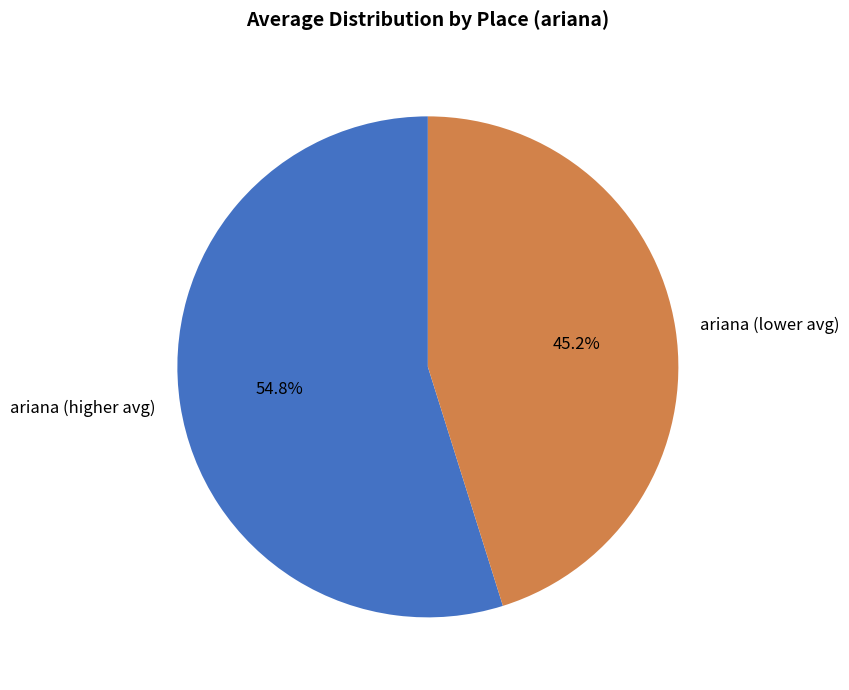

Rank the categories by value from highest to lowest.

ariana (higher avg), ariana (lower avg)